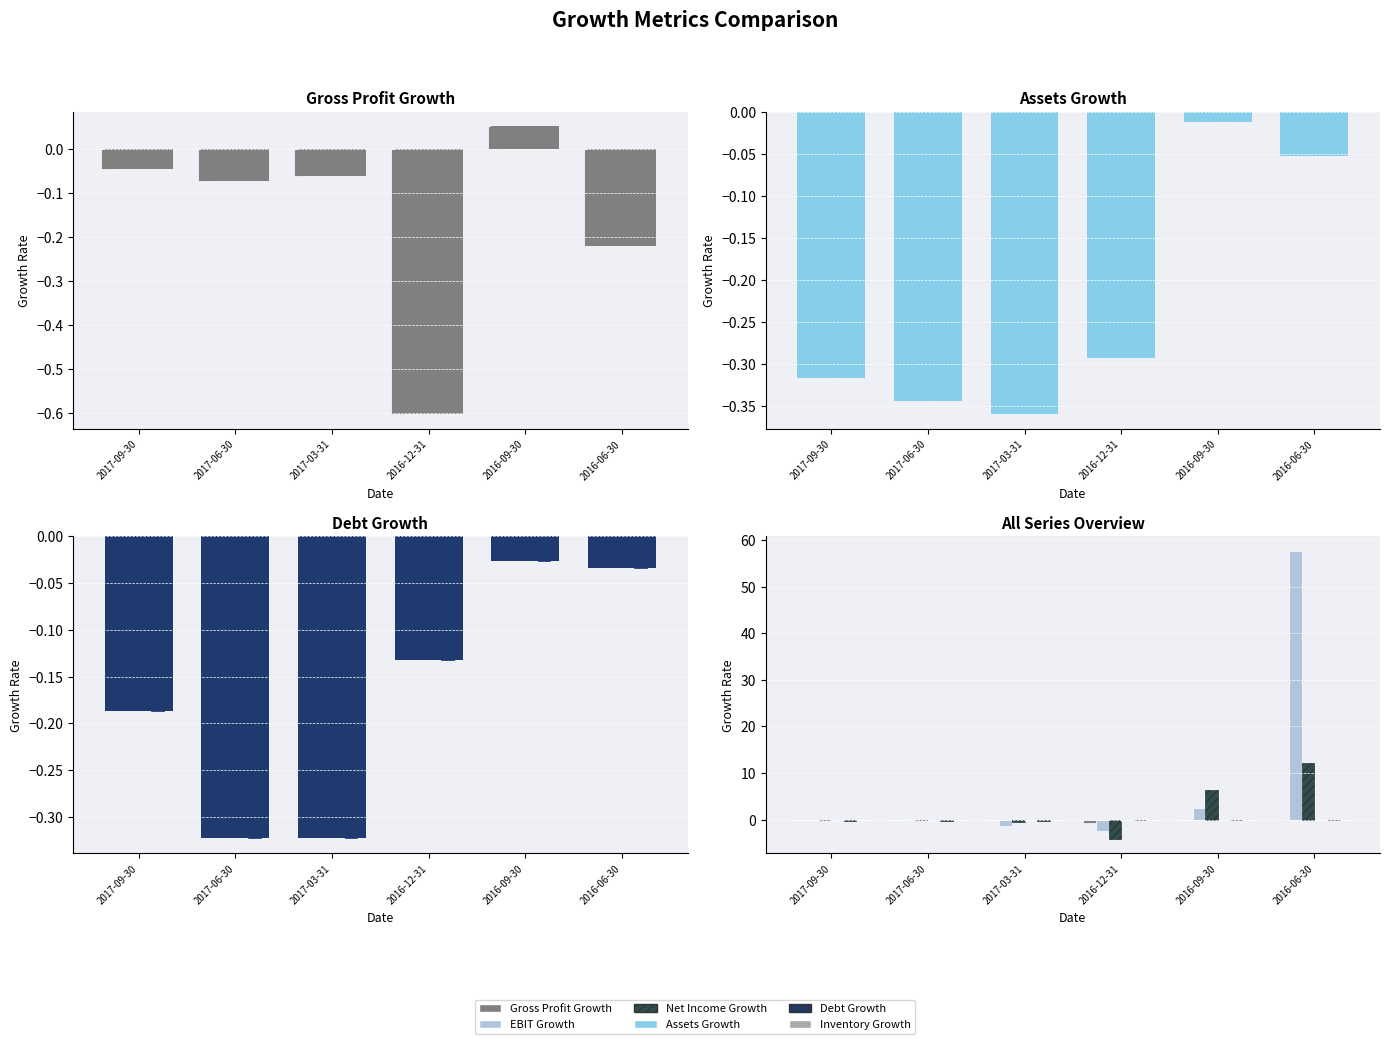

At which label does EBIT Growth reach its peak?

2016-06-30